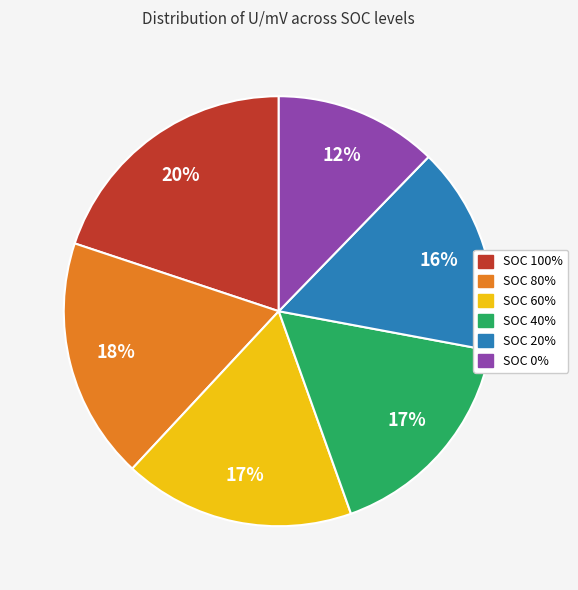

Which slice is the smallest?

SOC 0%